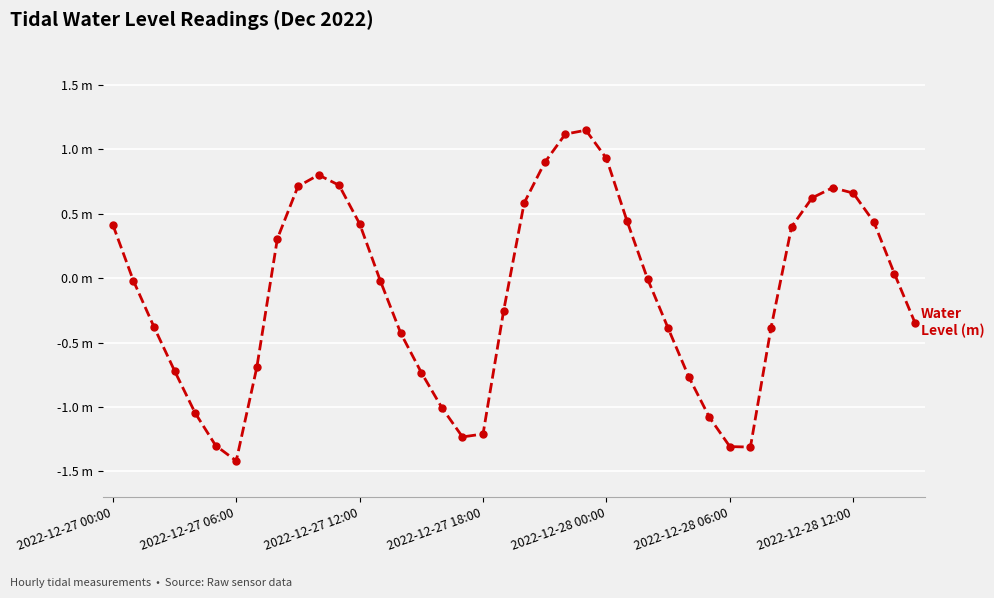

Reading right to left, extract all data points from this chart.

-0.3	0.0	0.4	0.7	0.7	0.6	0.4	-0.4	-1.3	-1.3	-1.1	-0.8	-0.4	-0.0	0.4	0.9	1.1	1.1	0.9	0.6	-0.3	-1.2	-1.2	-1.0	-0.7	-0.4	-0.0	0.4	0.7	0.8	0.7	0.3	-0.7	-1.4	-1.3	-1.0	-0.7	-0.4	-0.0	0.4